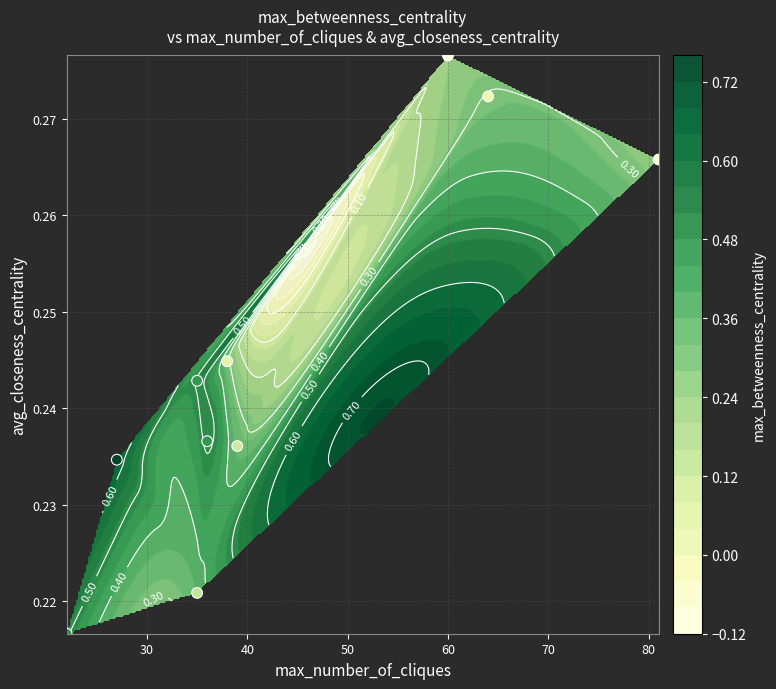

What is the difference between the second highest and second lowest values?

0.1